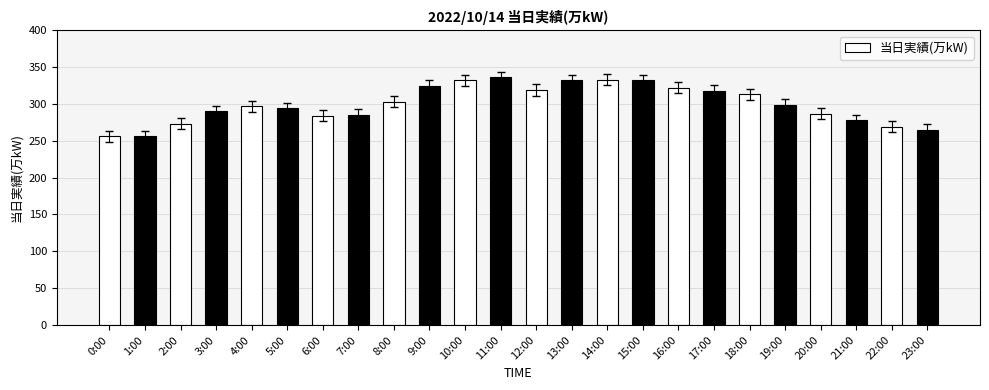

What is the difference between the maximum and minimum values?

80.0